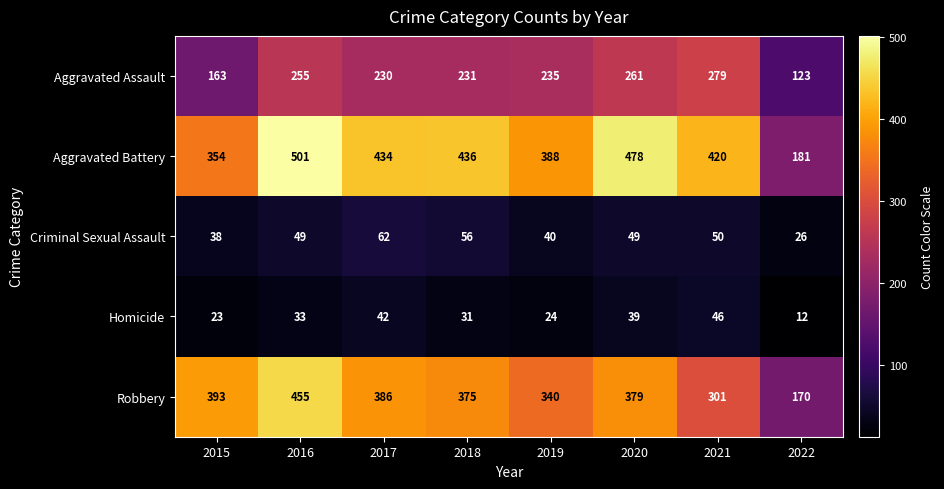

What is the difference between the Robbery values at 2016 and 2022?

285